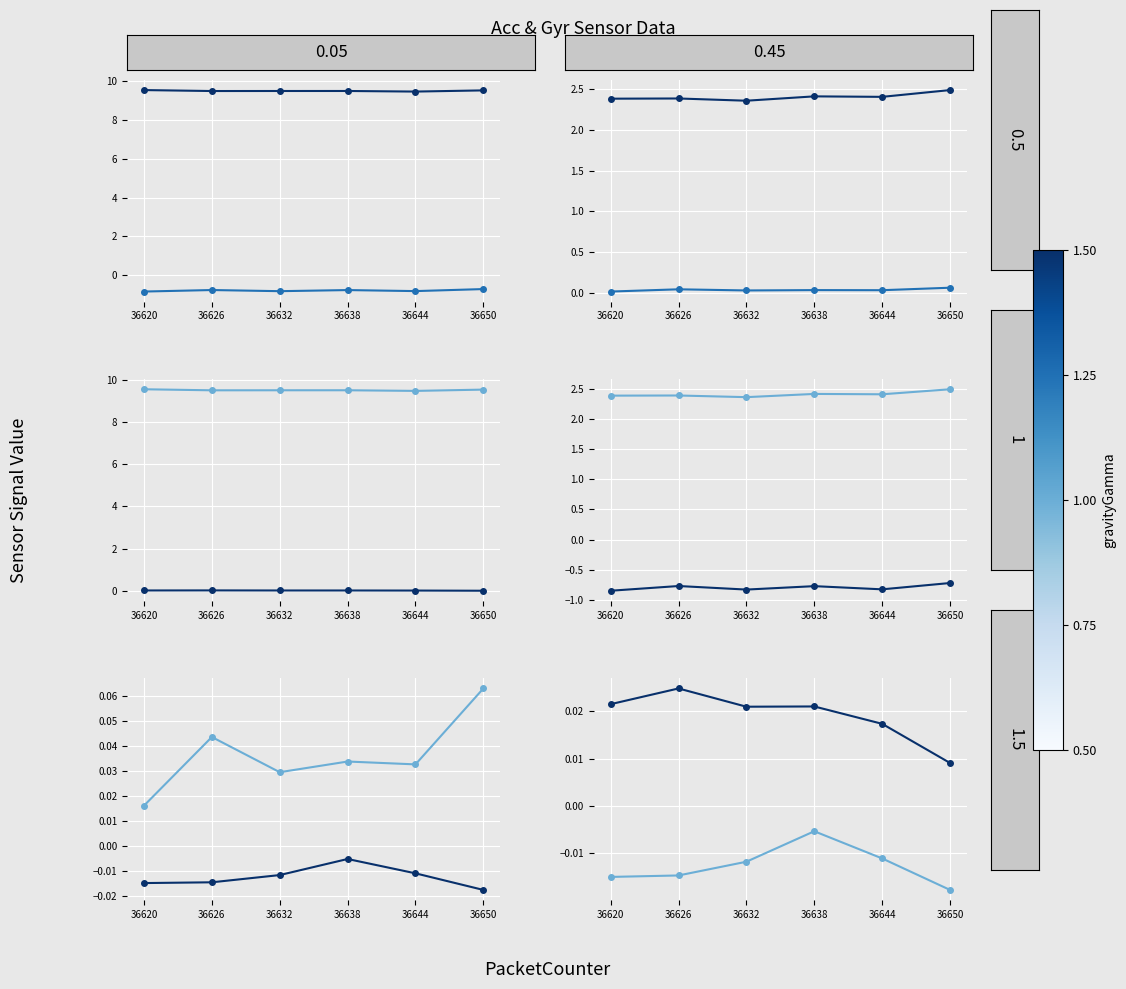

At which category does Gyr_Z reach its first local peak?

36638